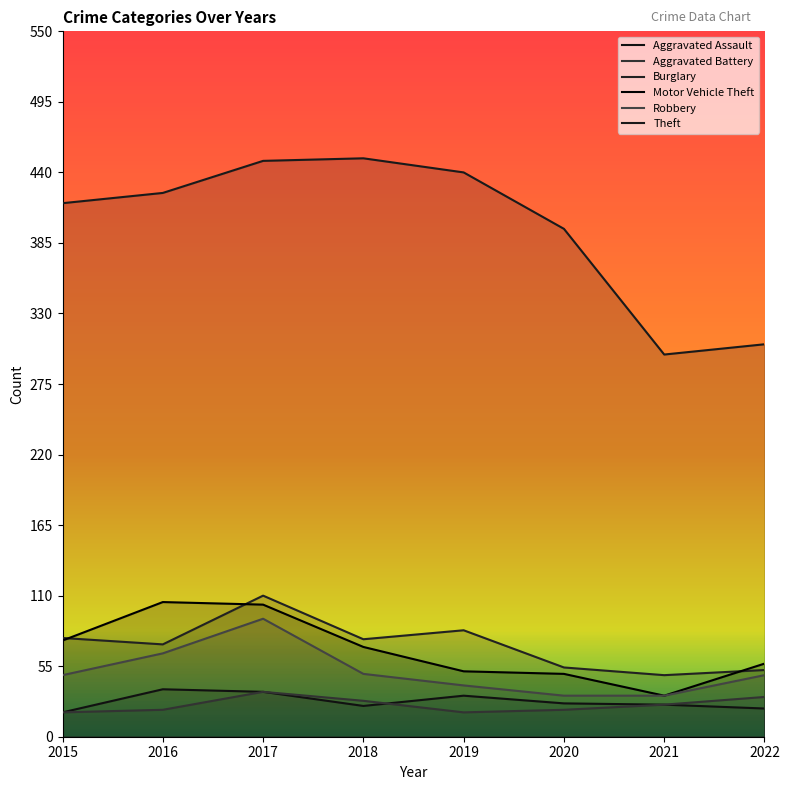

Does the chart display data point markers on the line(s)?

No